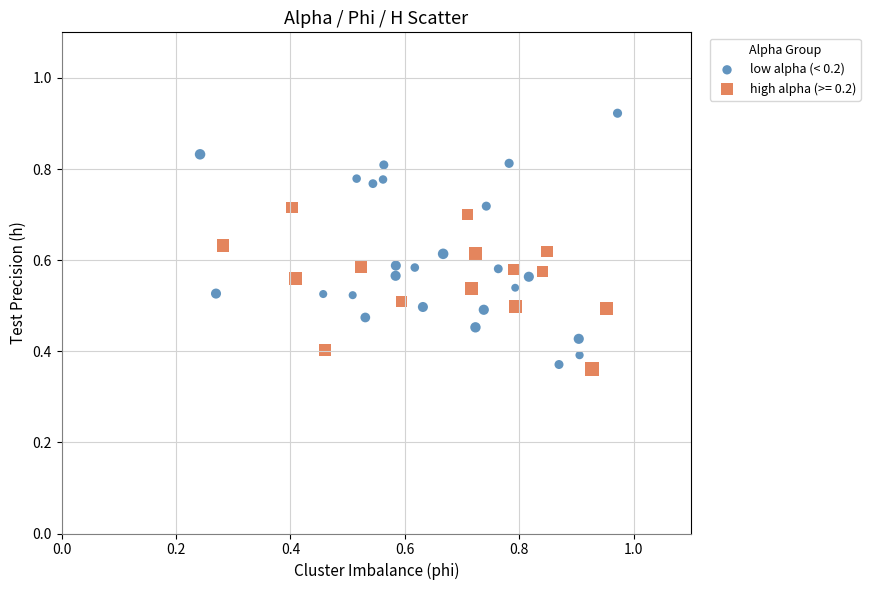

Which series has the widest spread of Y values?

low alpha (< 0.2)